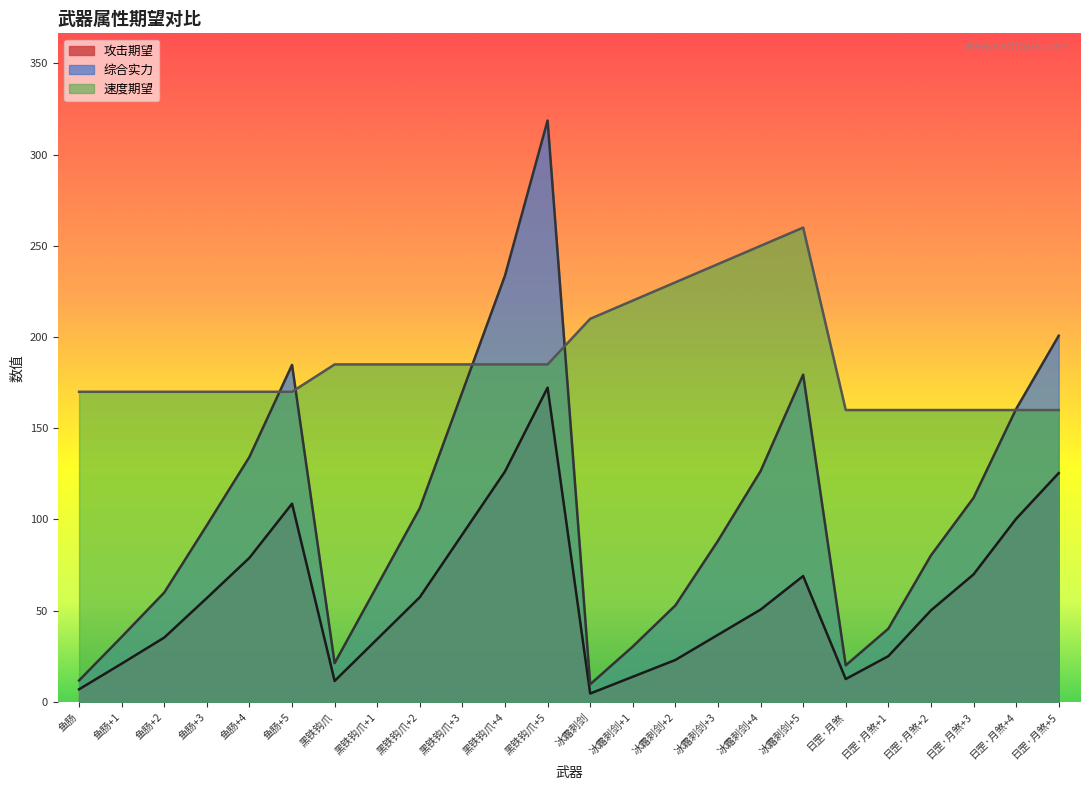

What is the maximum value shown in the chart?

318.7